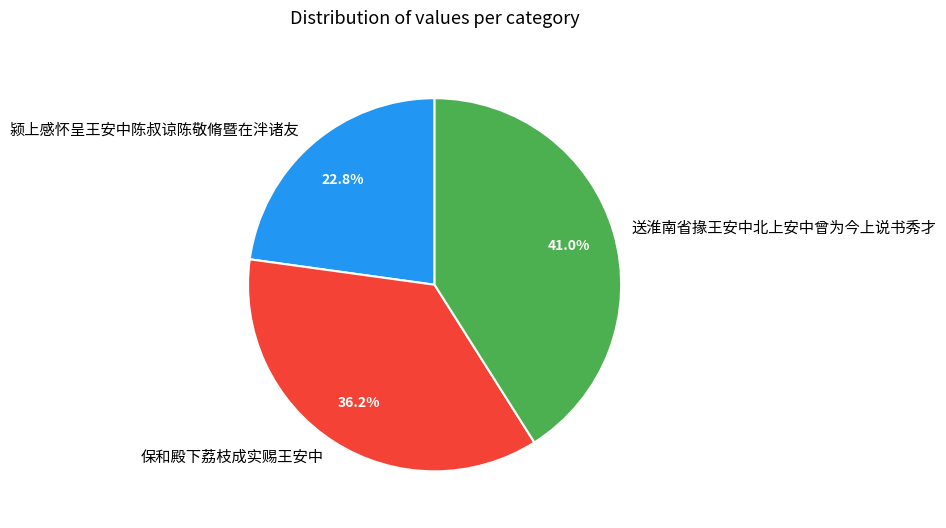

What percentage do 送淮南省掾王安中北上安中曾为今上说书秀才 and 颍上感怀呈王安中陈叔谅陈敬脩暨在泮诸友 together represent?

63.8%